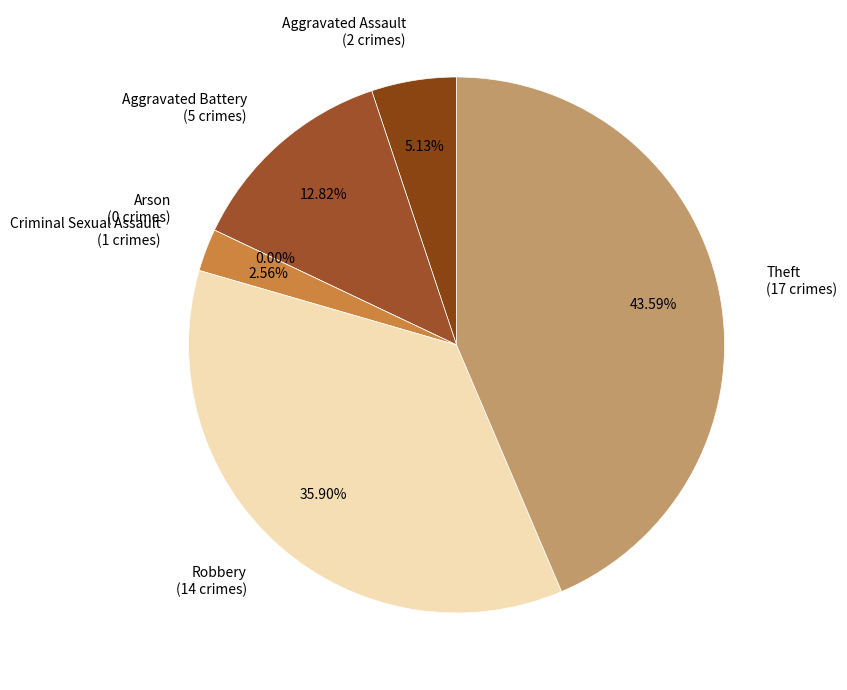

Which category has the biggest portion of the pie?

Theft